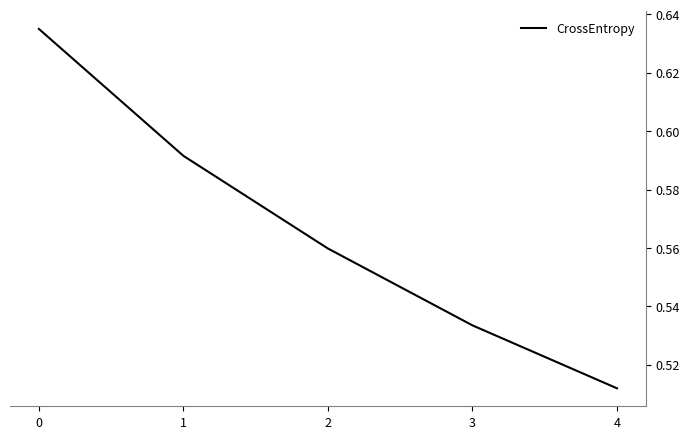

How many series are shown in this chart?

1